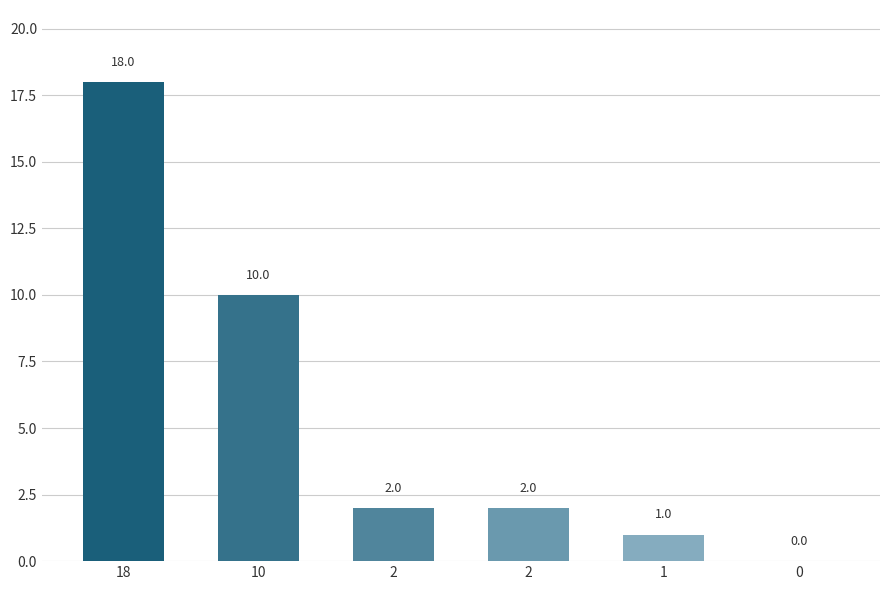

What is the value of the 1st bar from the left?

18